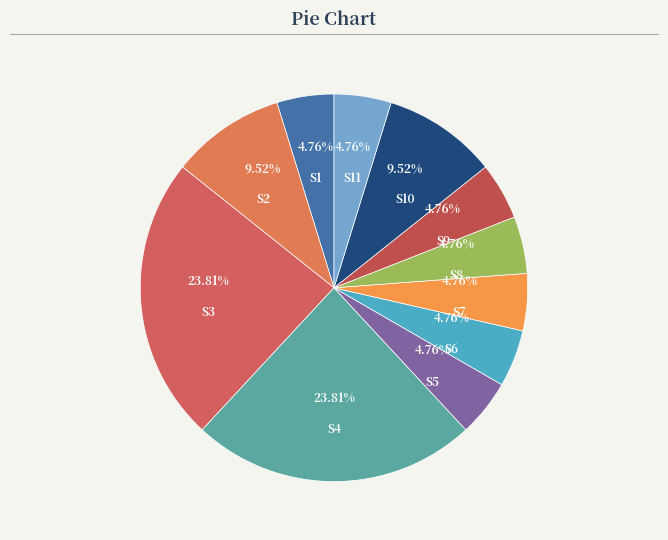

What is the total percentage of S9 and S7?

9.5%